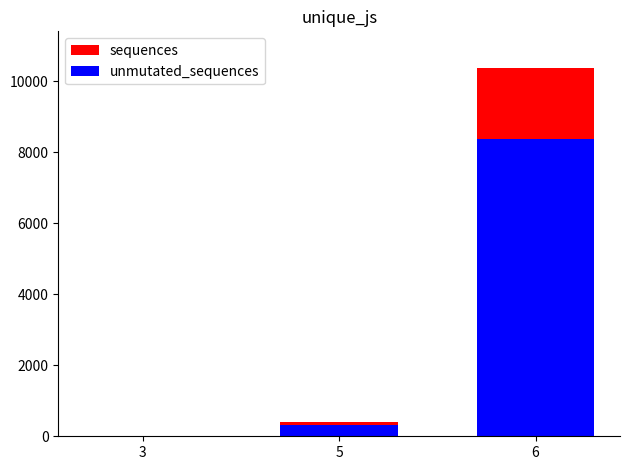

List the labels in order of sequences value, smallest first.

3, 5, 6